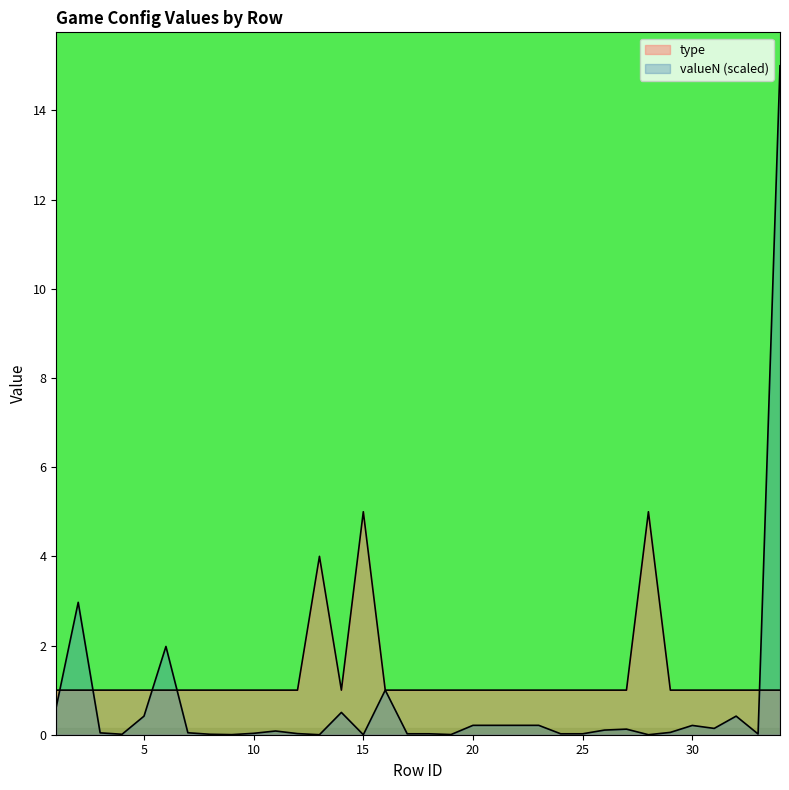

Rank the series by their maximum value, from highest to lowest.

valueN, type